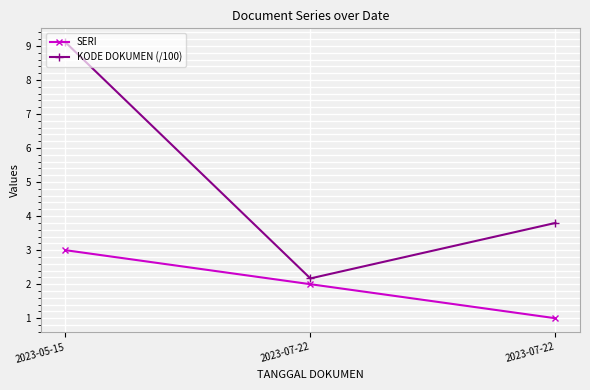

Which label corresponds to the smallest value in the chart?

2023-07-22